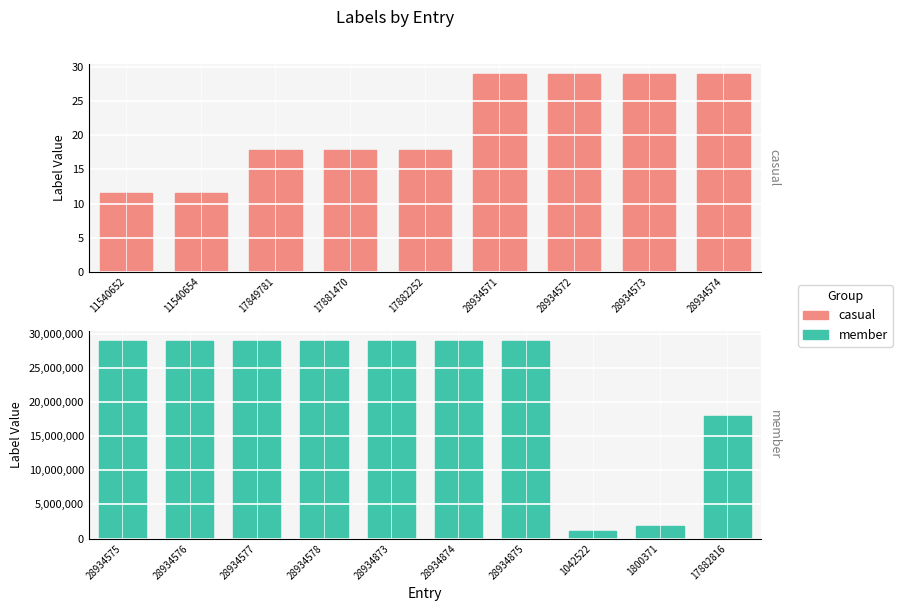

What is the difference between the maximum and minimum values?

27892353